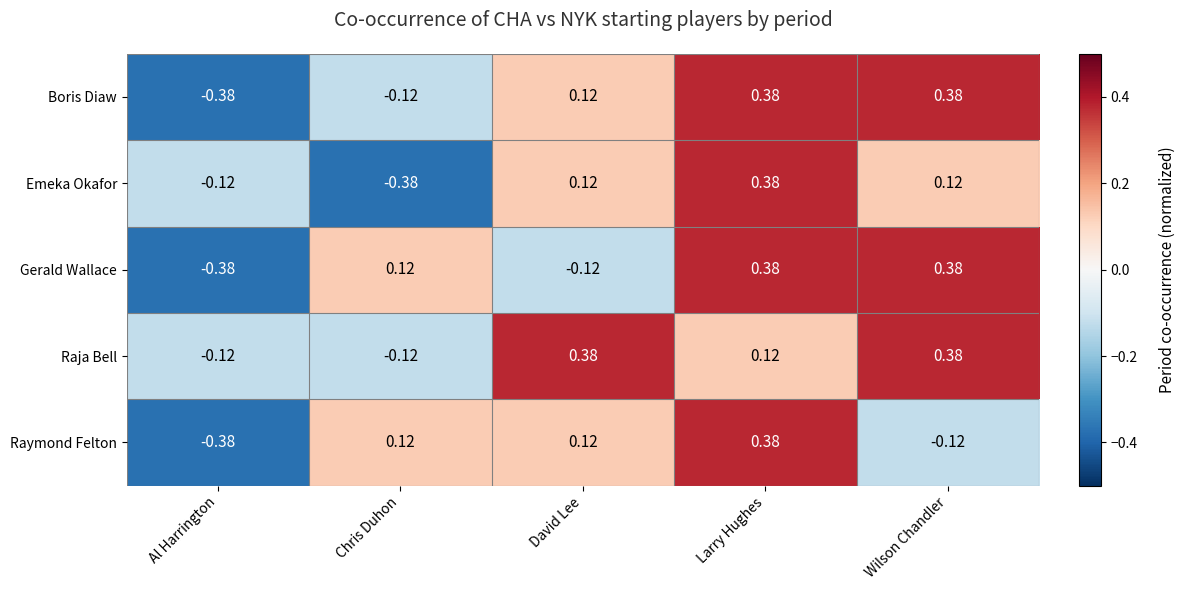

How many data points in Raja Bell are above 0?

3